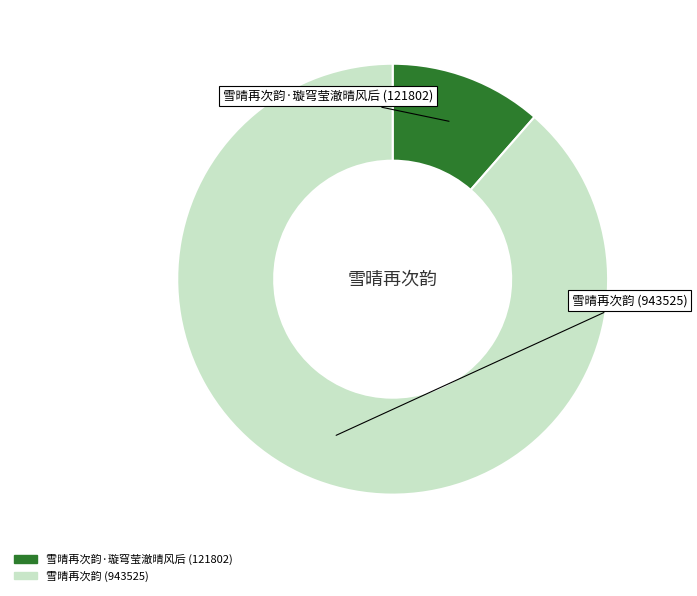

Does any single category account for the majority?

Yes